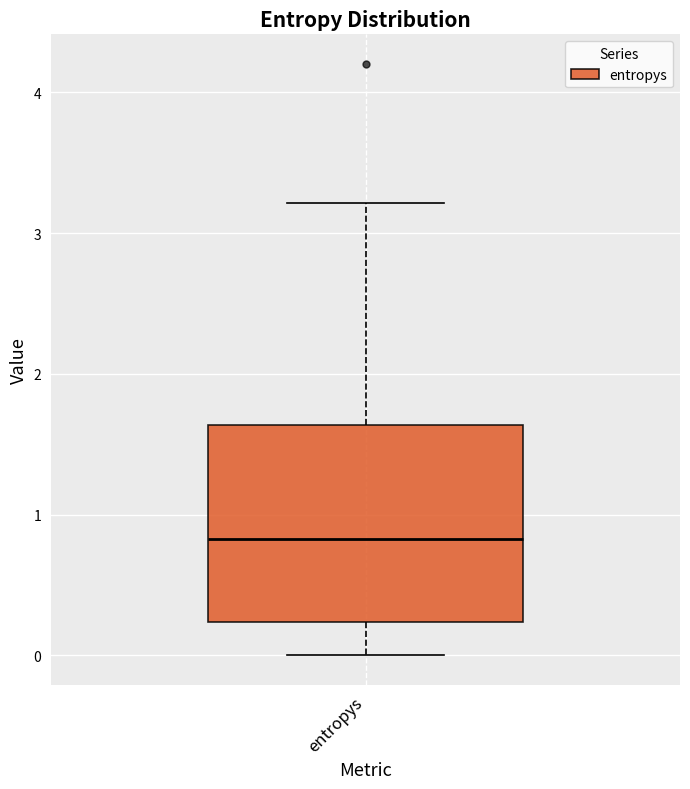

Transcribe this box plot: give where the median line is, the range the box spans, and where the two whiskers end, as read against the y-axis. The values are not printed on the chart, so give them approximately, as read against the axis.

median 0.8, box 0.2 to 1.6, whiskers 0.0 to 3.2